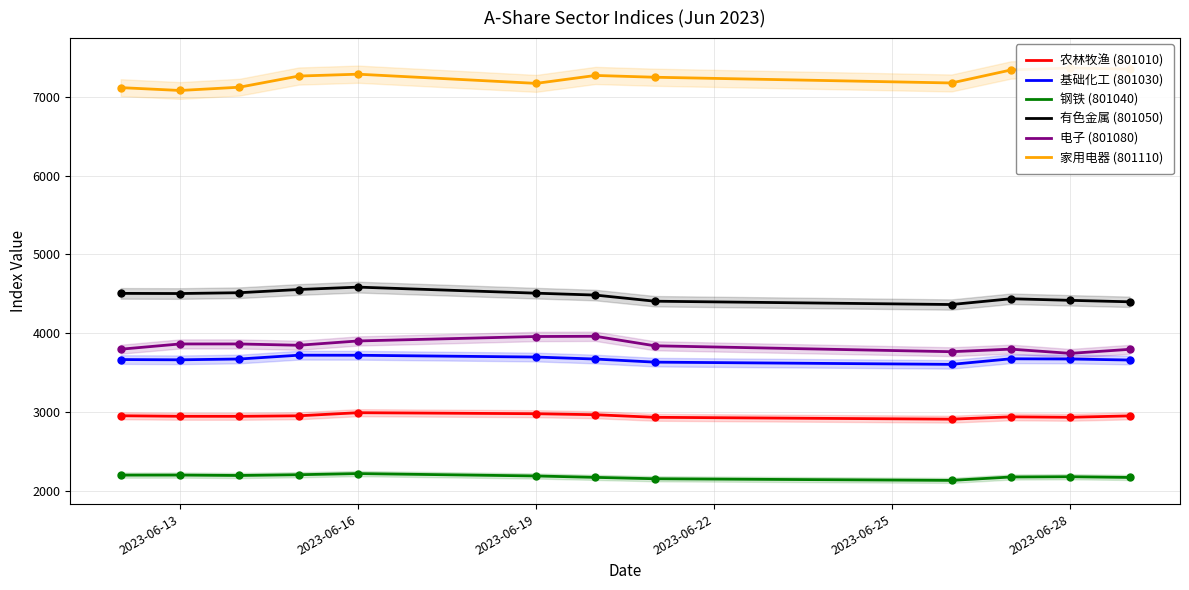

Which series reaches the minimum Y coordinate?

钢铁 (801040)